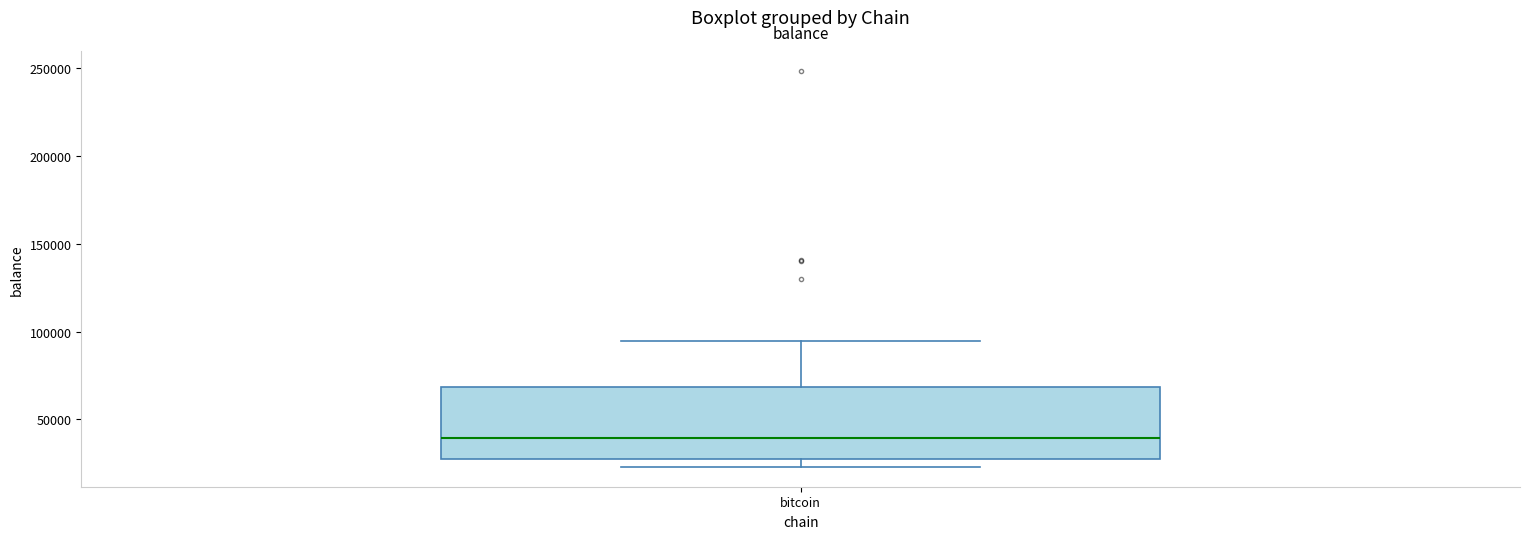

Transcribe this box plot: give where the median line is, the range the box spans, and where the two whiskers end, as read against the y-axis. The values are not printed on the chart, so give them approximately, as read against the axis.

median 40000, box 30000 to 70000, whiskers 25000 to 95000